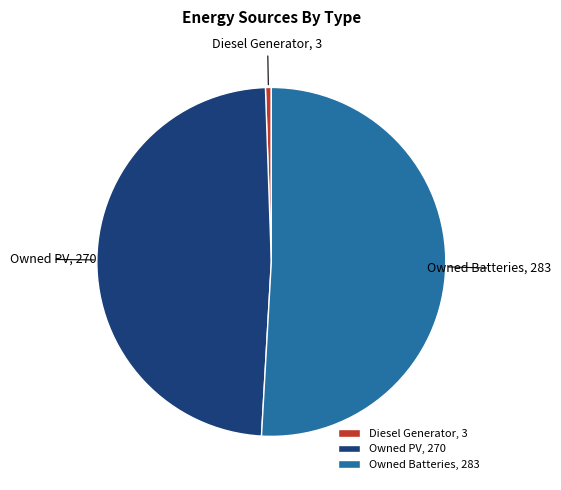

The Diesel Generator slice represents 11% of the pie. True or false?

False